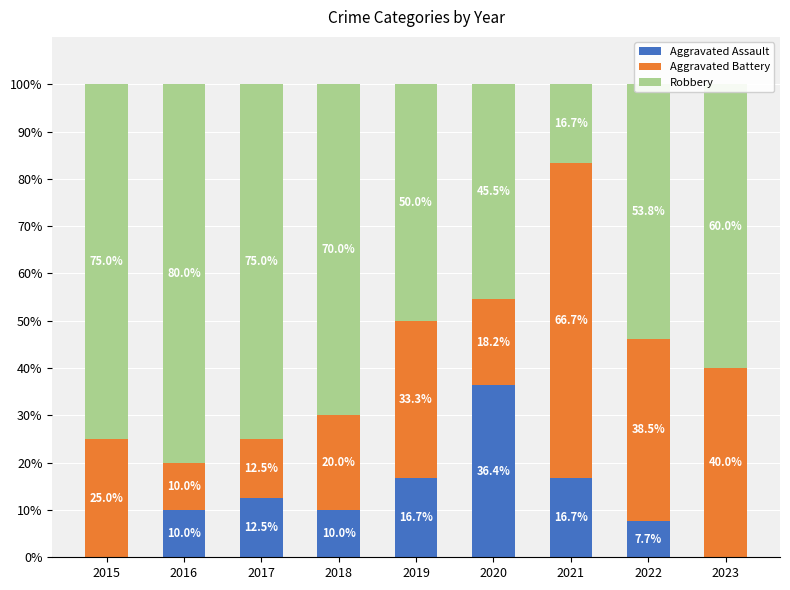

How many distinct data groups are displayed?

3